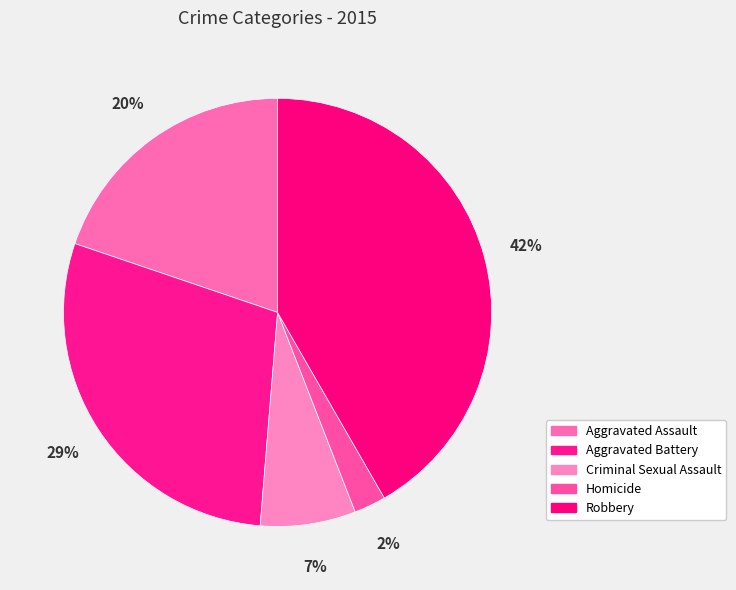

Which category has the biggest portion of the pie?

Robbery